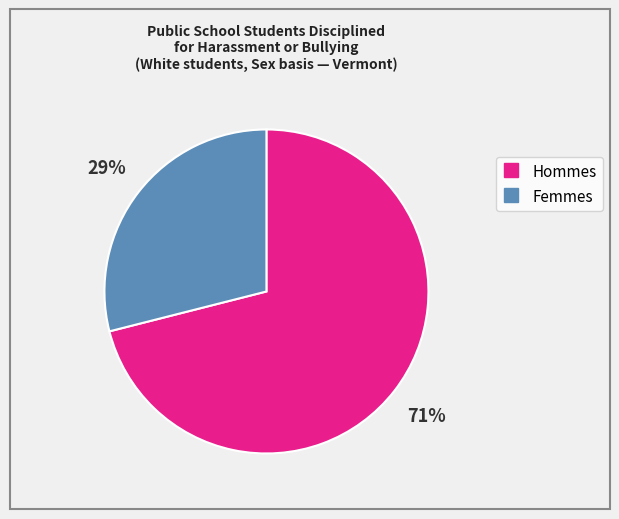

How many segments does this pie chart have?

2